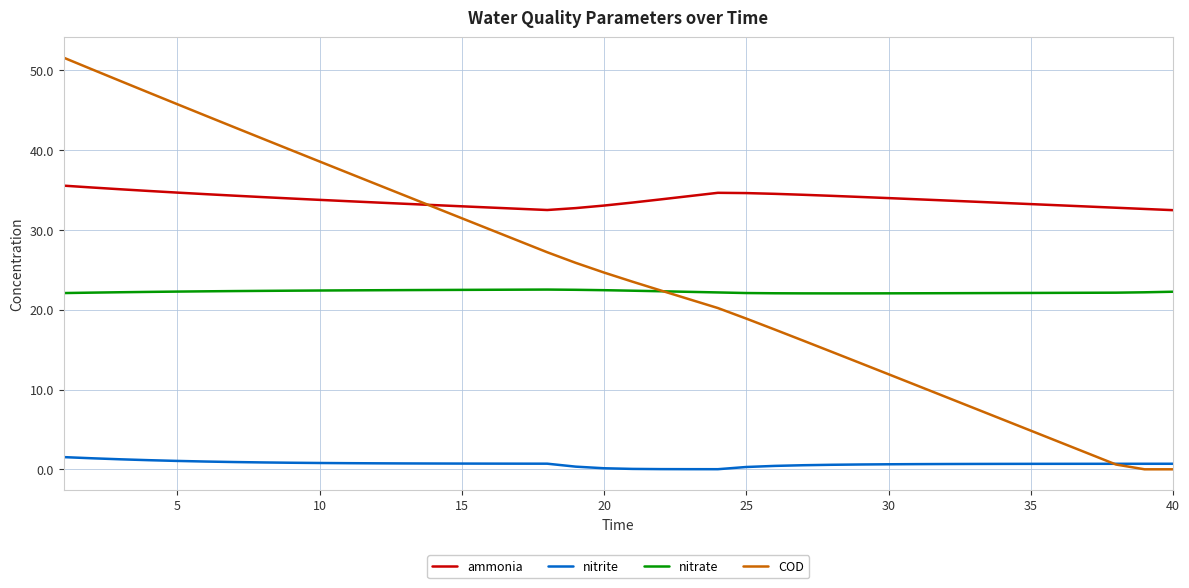

What is the lowest value of the ammonia series?

32.5